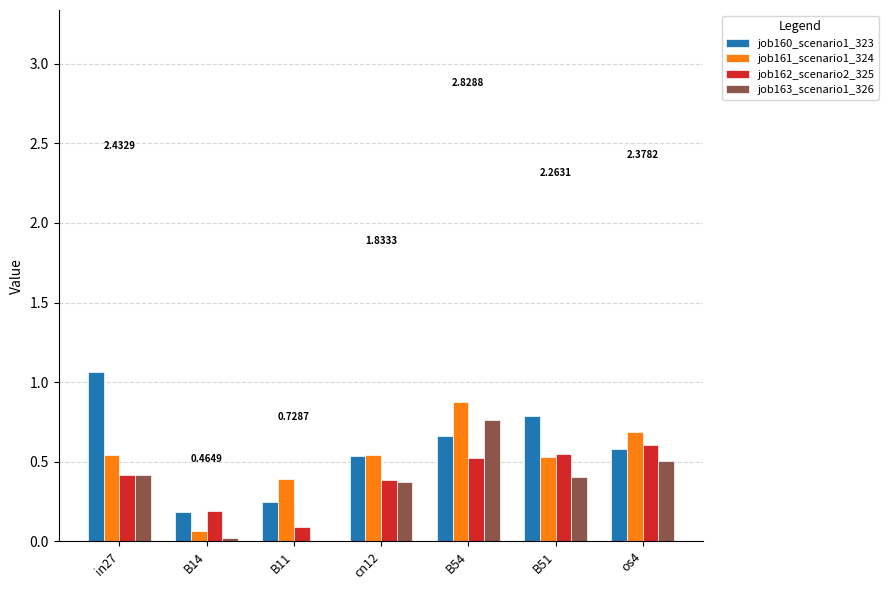

At which category is the sum across all series the highest?

B54